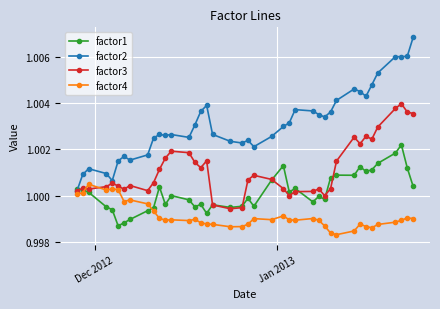

What are all the series names shown in the legend?

factor1, factor2, factor3, factor4